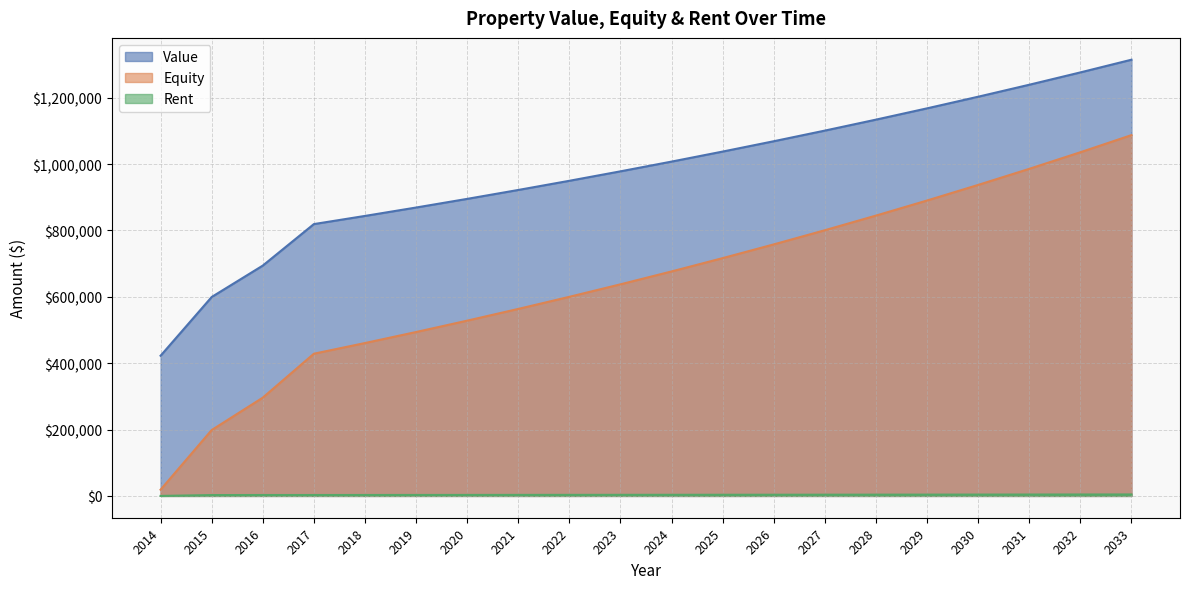

At 2015, list the series in order from smallest to largest.

Rent, Equity, Value